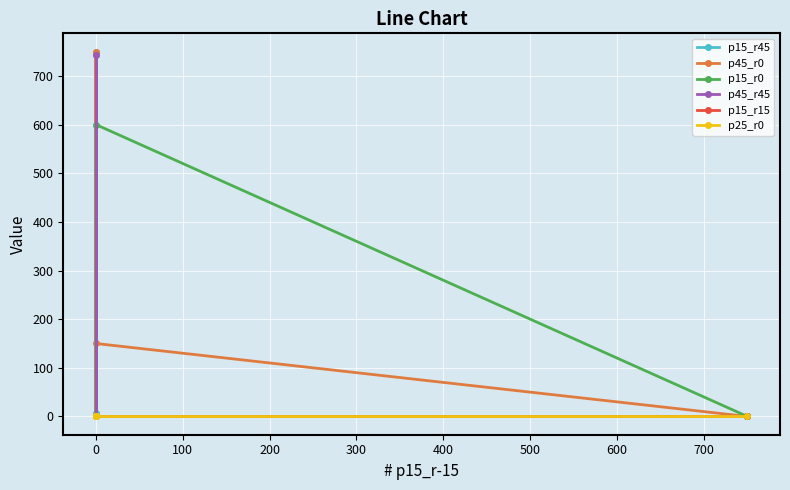

What is the label of the 8th point from the left?

600